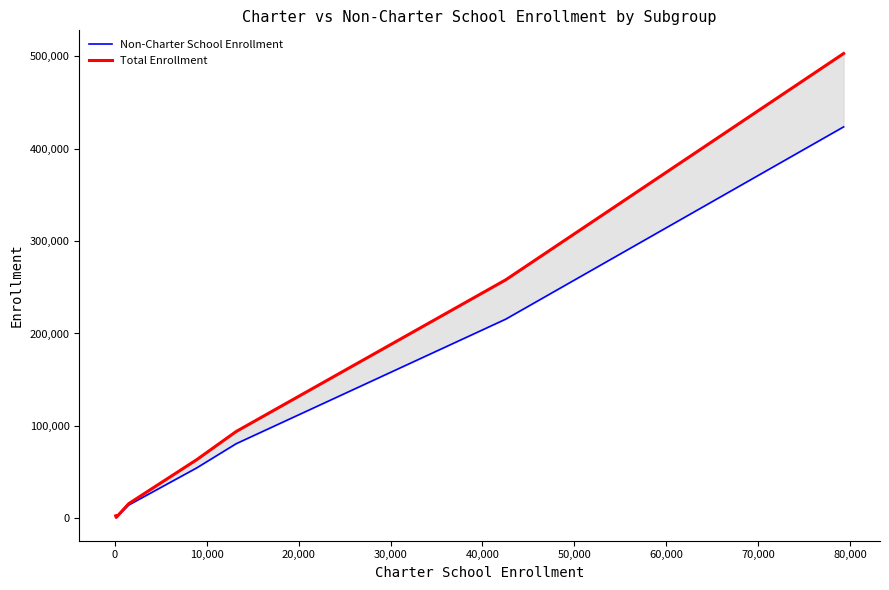

What is the lowest value of the Total Enrollment series?

1137